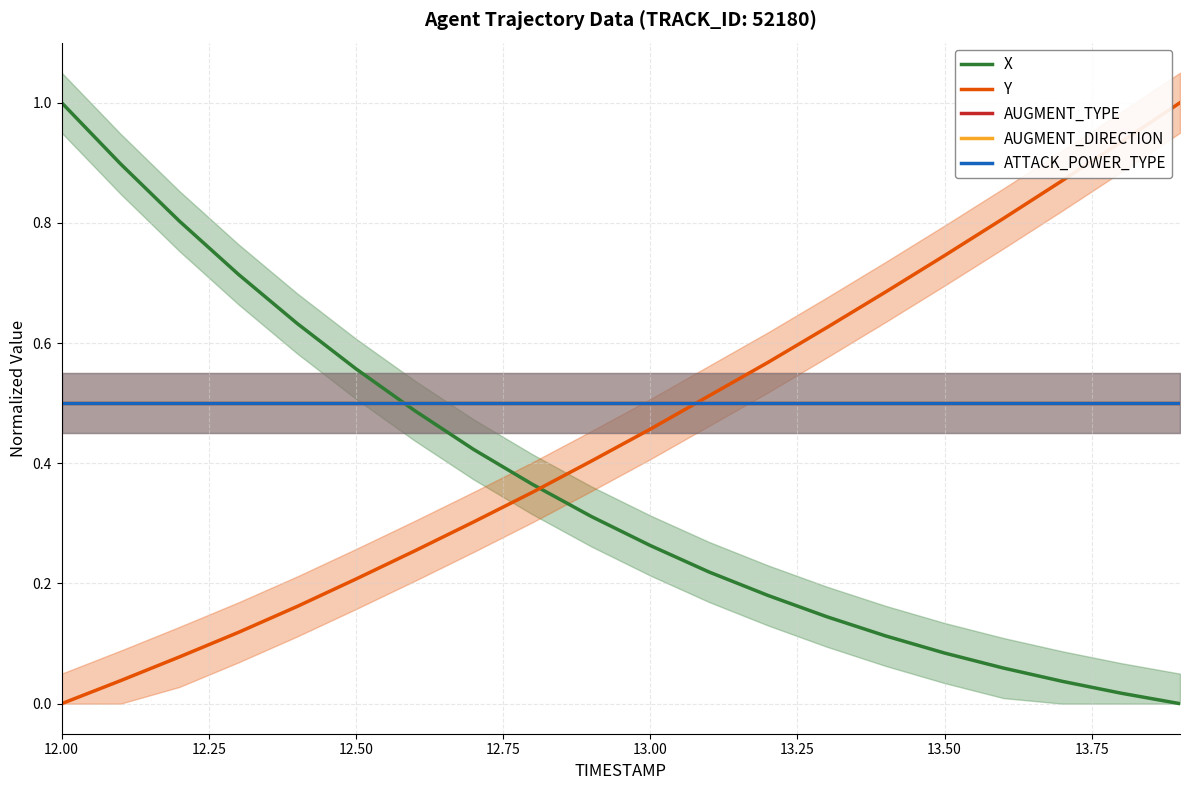

Does the chart have visible grid lines?

Yes